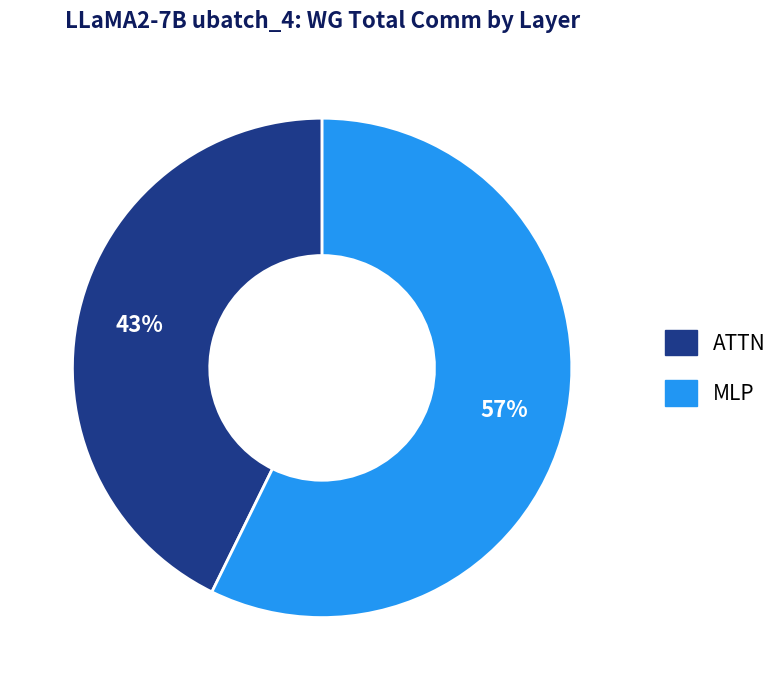

To the nearest percent, what is the average slice percentage?

50%